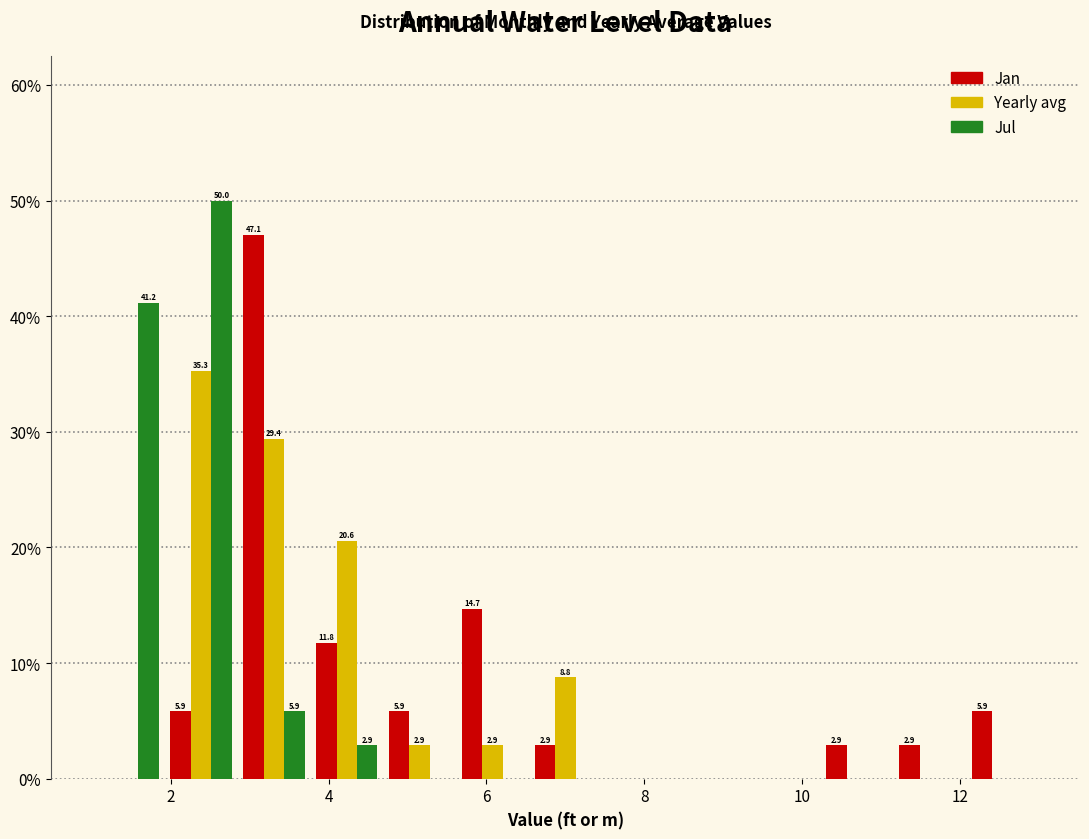

In the Jan series, which range on the x-axis has the tallest bar?

2.8 to 3.8